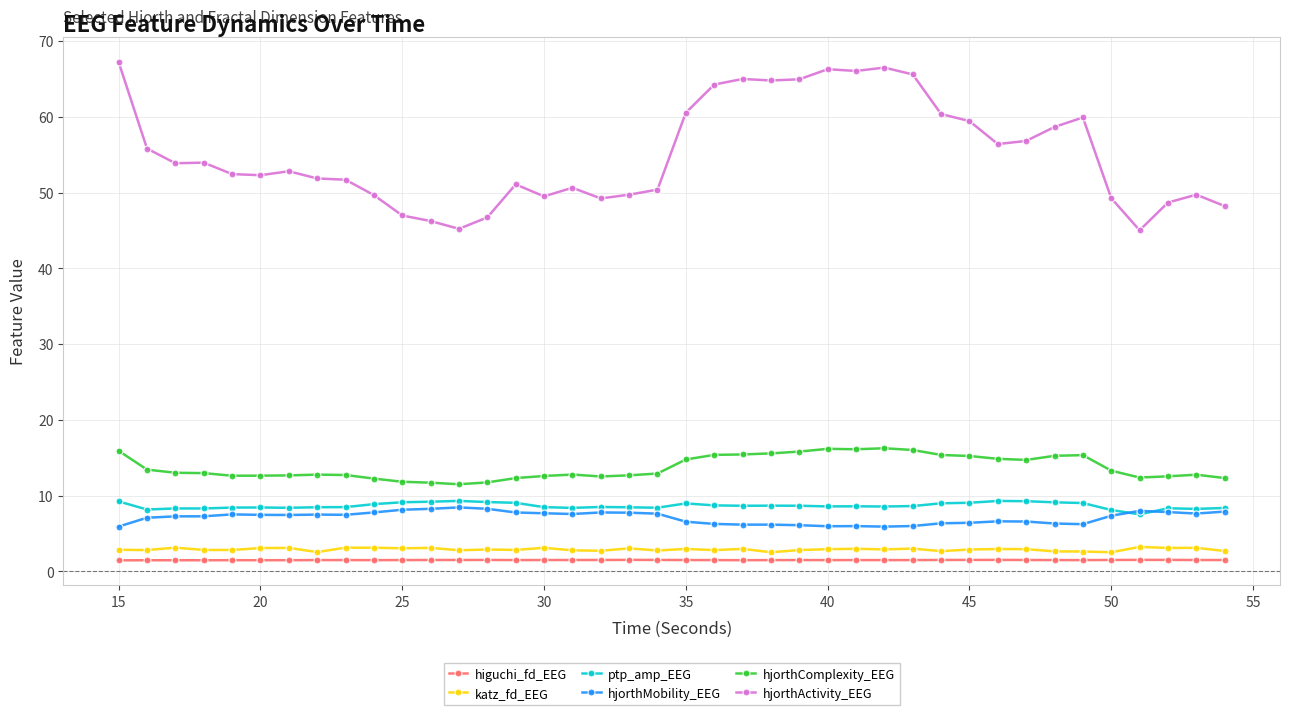

Does the chart have visible grid lines?

Yes